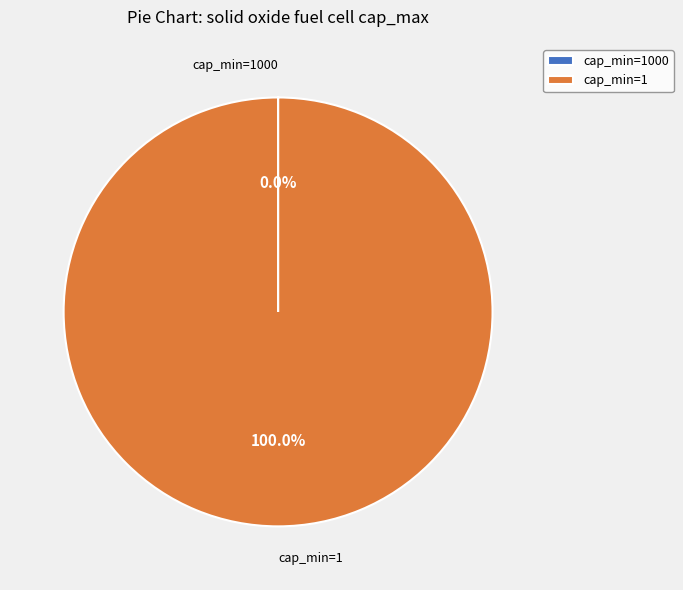

Does any single category account for the majority?

Yes